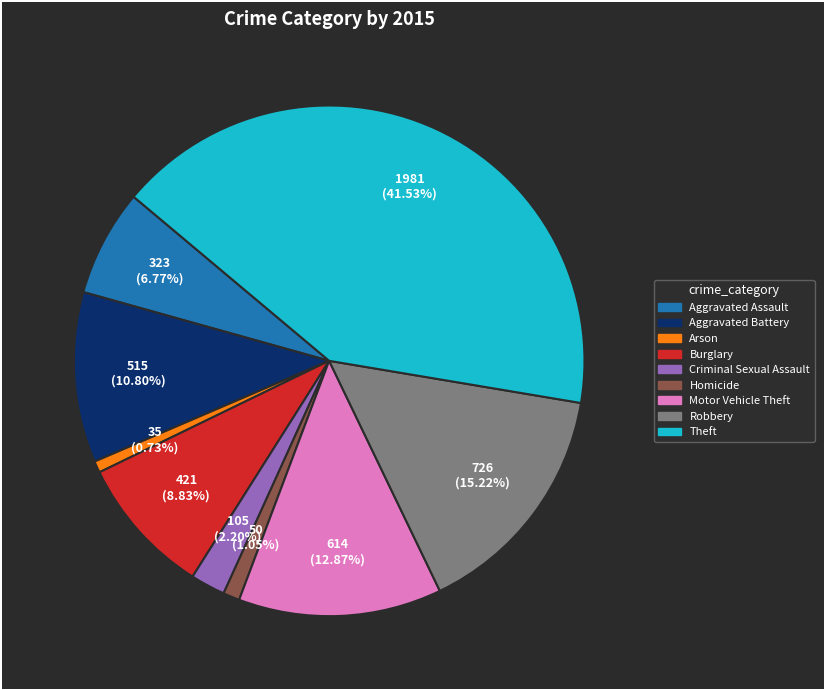

What is the largest slice in the pie chart?

Theft